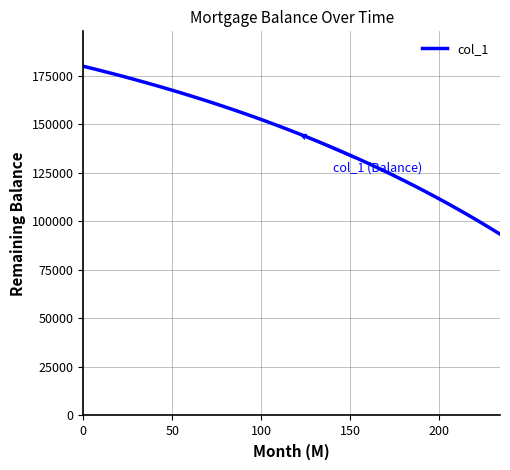

What is the difference between the maximum and minimum values?

86520.3